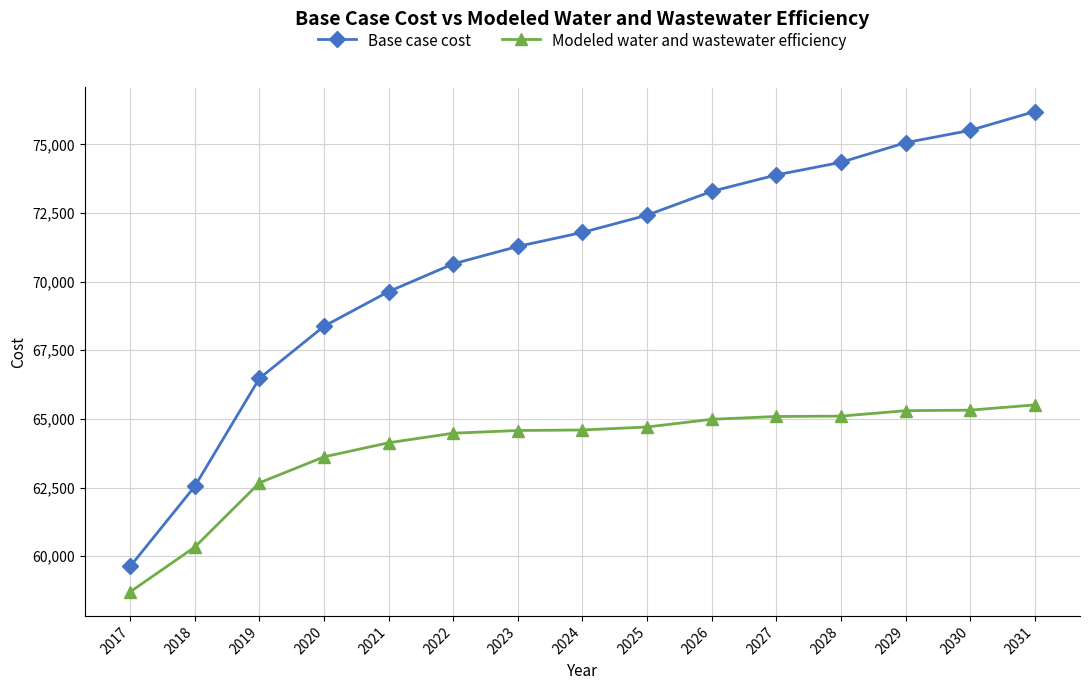

What is the difference between the highest and lowest values at 2031?

10682.0